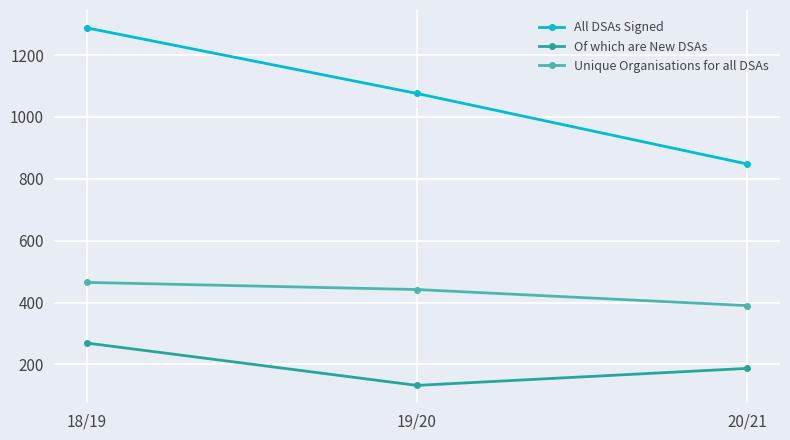

Where does the Of which are New DSAs series first go above 187?

18/19